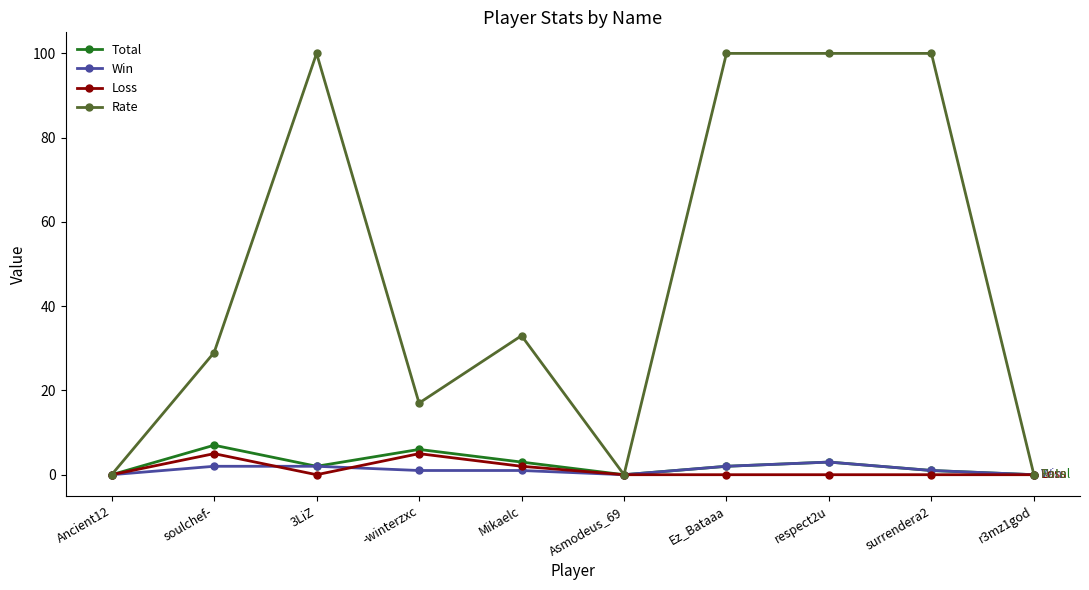

What is the difference between the highest and lowest values at surrendera2?

100